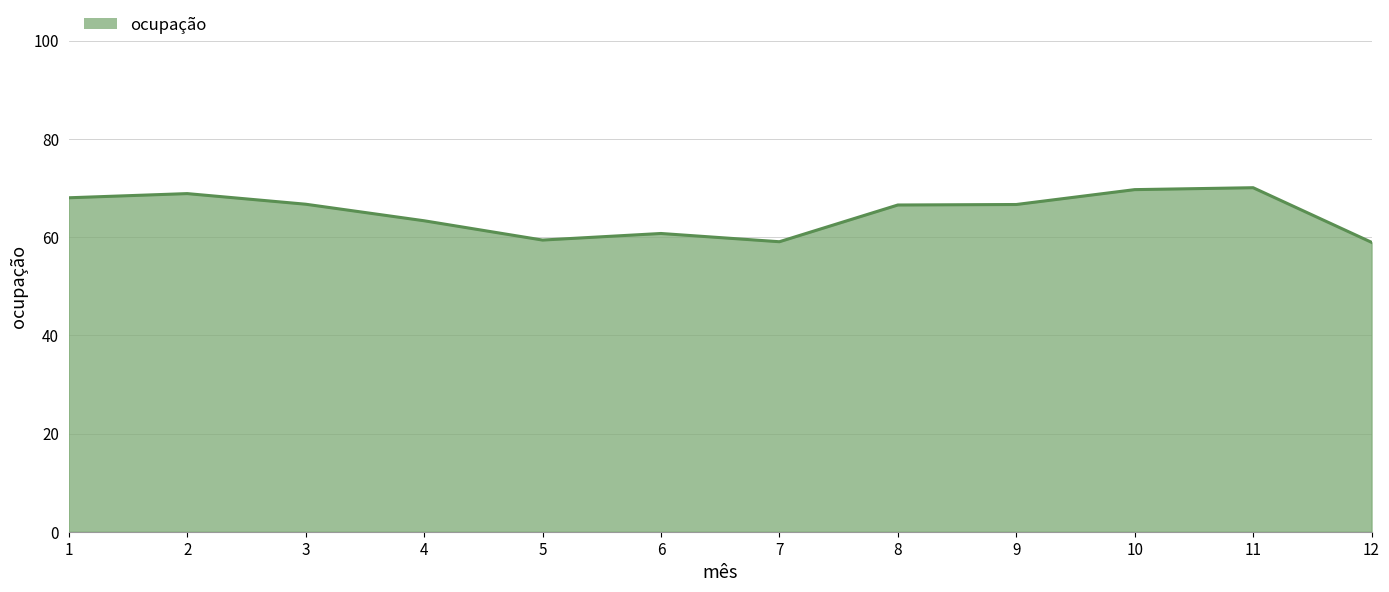

What is the difference between the maximum and minimum values?

11.1